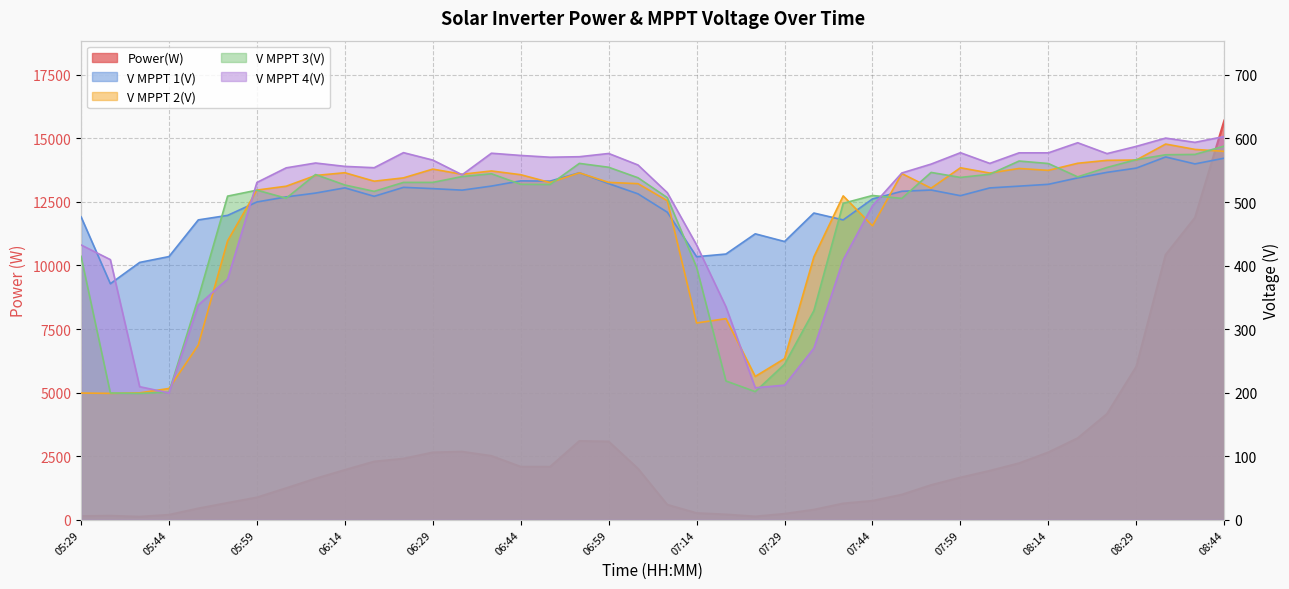

How many data points in V MPPT 1(V) are less than 516?

20